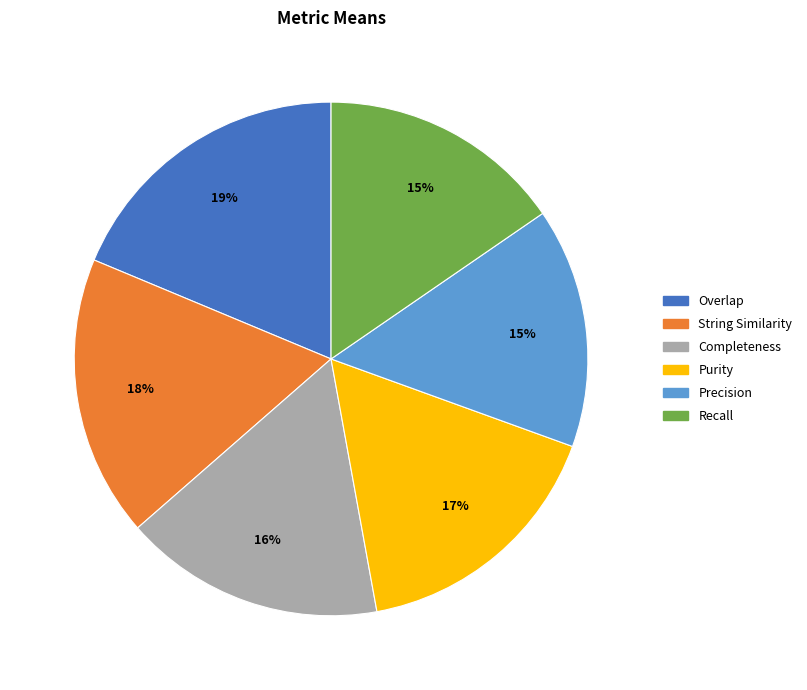

Is there any slice that represents more than half of the pie?

No